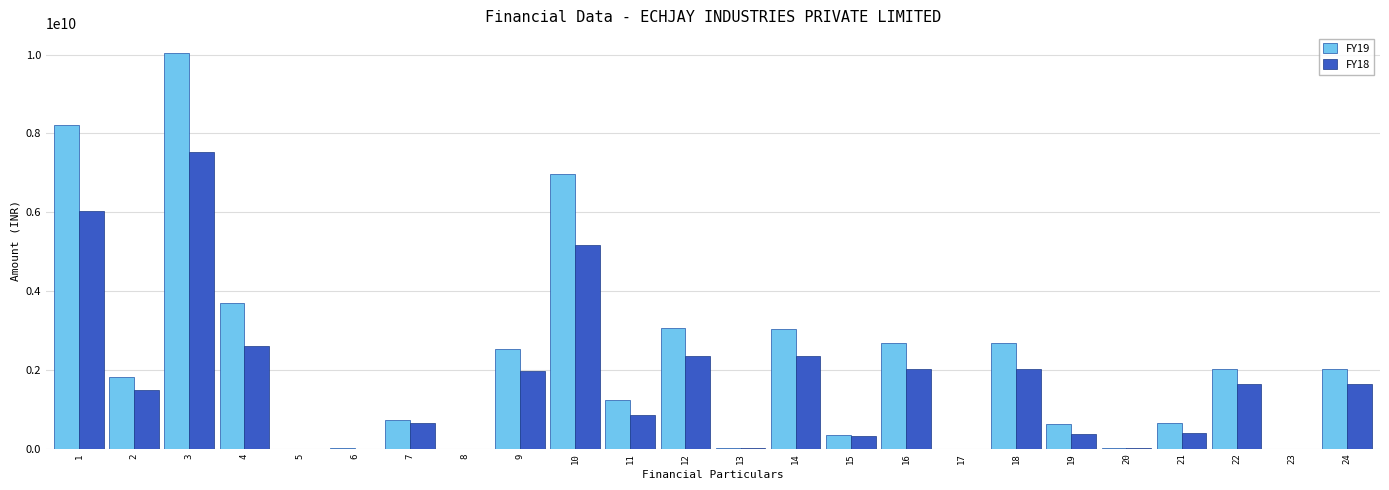

What is the maximum value shown in the chart?

10043077204